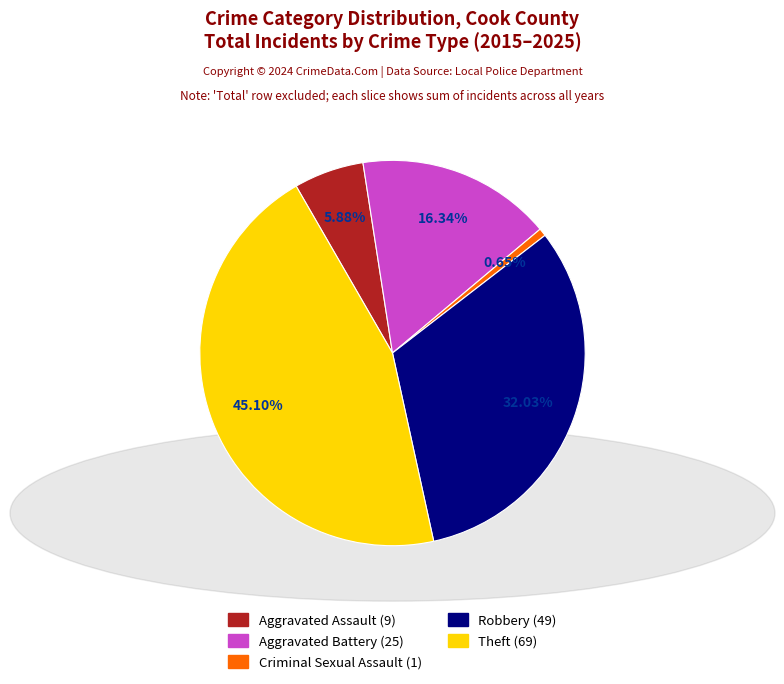

To the nearest percent, what is the combined percentage of Aggravated Assault and Aggravated Battery?

22%